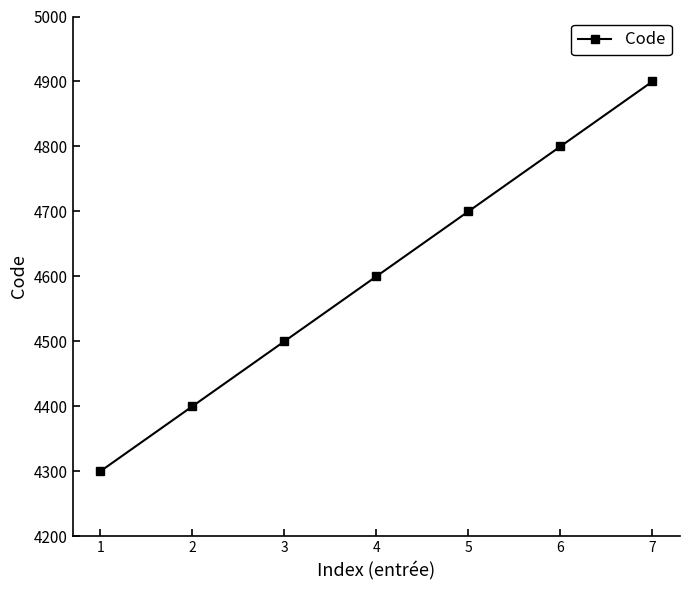

Reading right to left, transcribe all the data shown in this chart.

4900	4800	4700	4600	4500	4400	4300